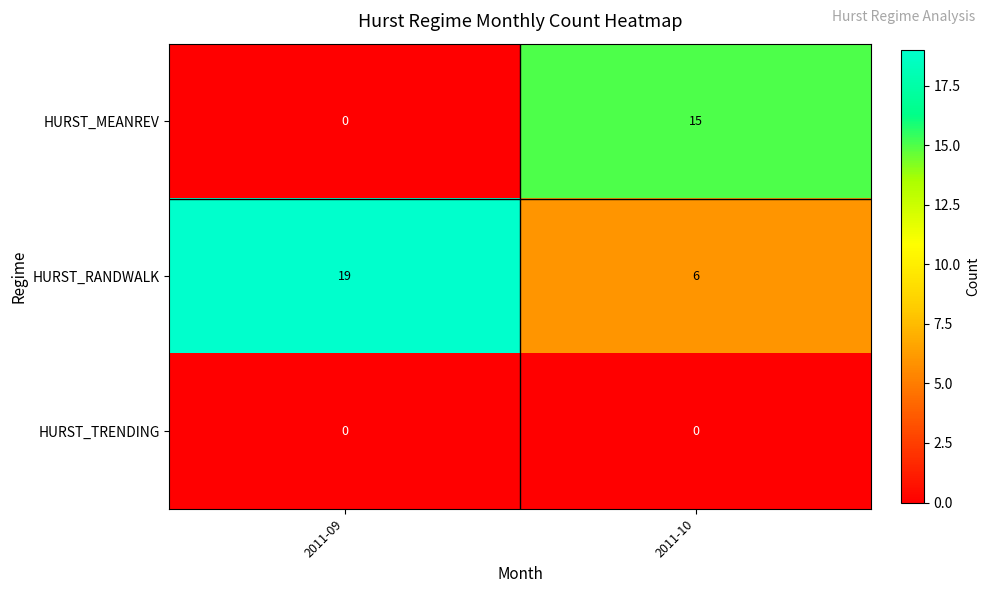

Which series has the largest range (max minus min)?

HURST_MEANREV